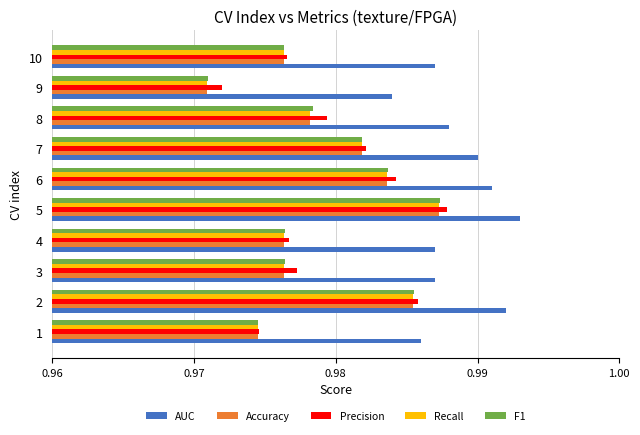

What is the sum of the Precision values at 6 and 9?

2.0